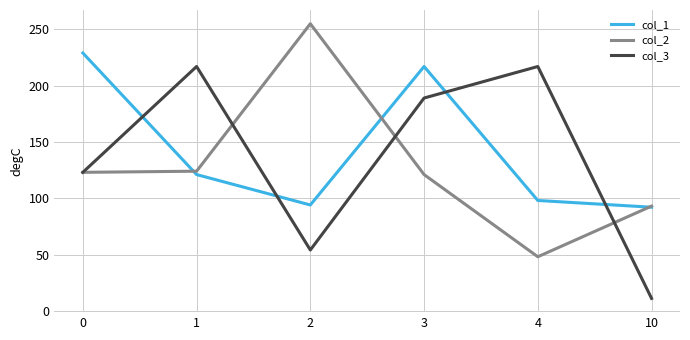

What is the difference between the highest and lowest values at 1?

96